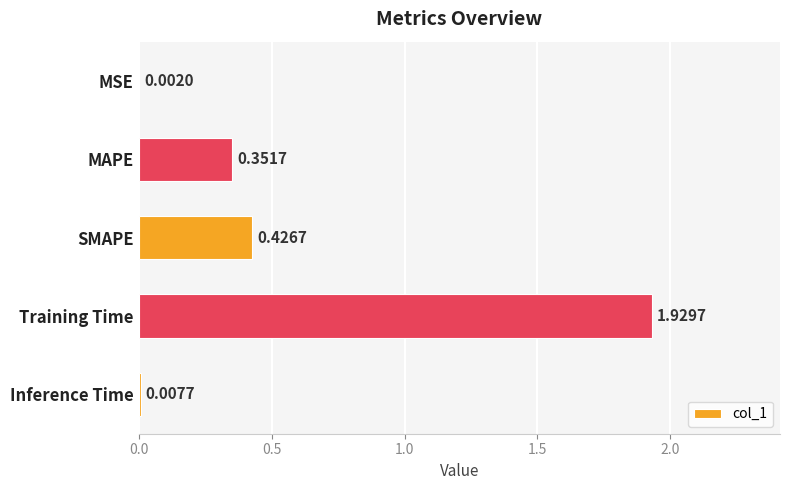

Where is the data nearest to the value 0?

MSE